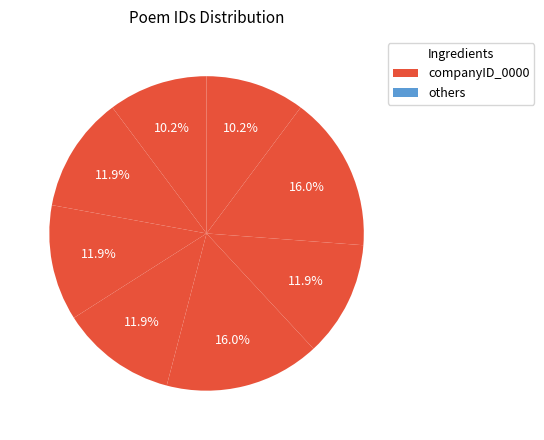

Count the number of slices in the pie.

8